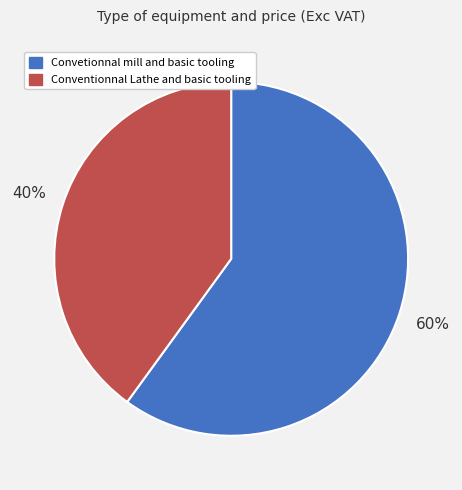

How many slices are in this pie chart?

2